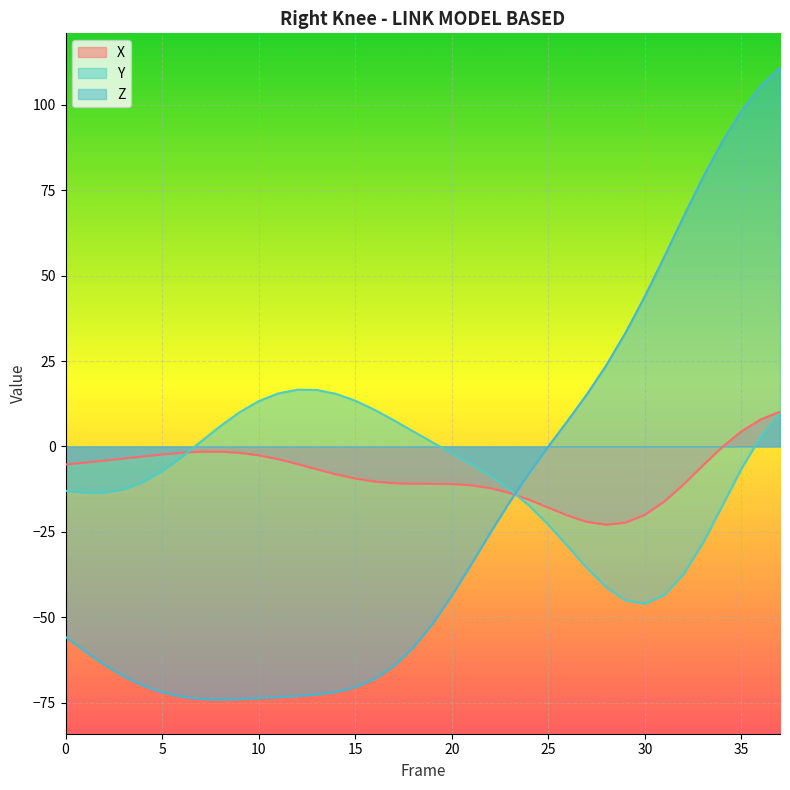

What is the maximum value for Y?

16.6